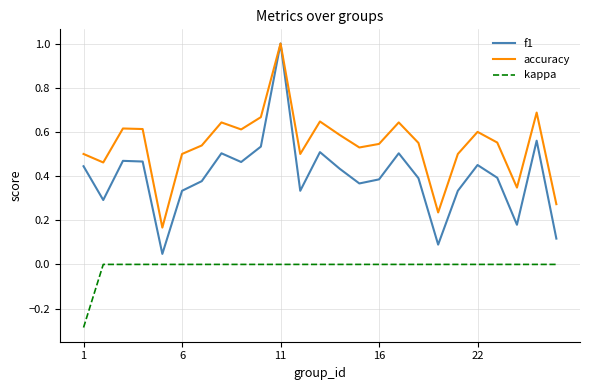

True or false: f1 and kappa cross at least once.

False